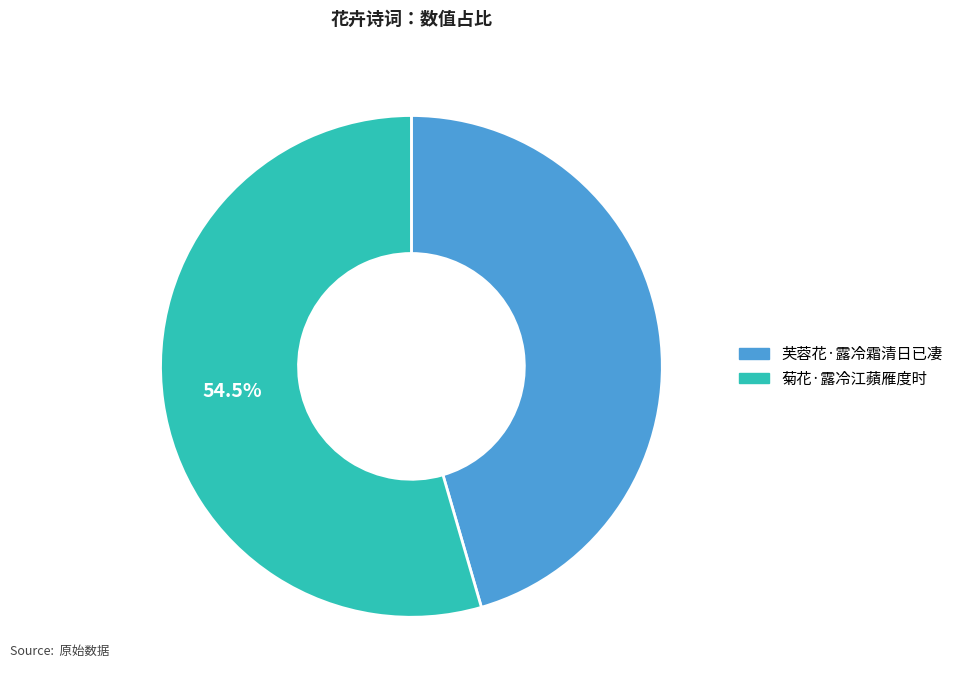

To the nearest percent, what percentage of the pie is 芙蓉花·露冷霜清日已凄?

46%